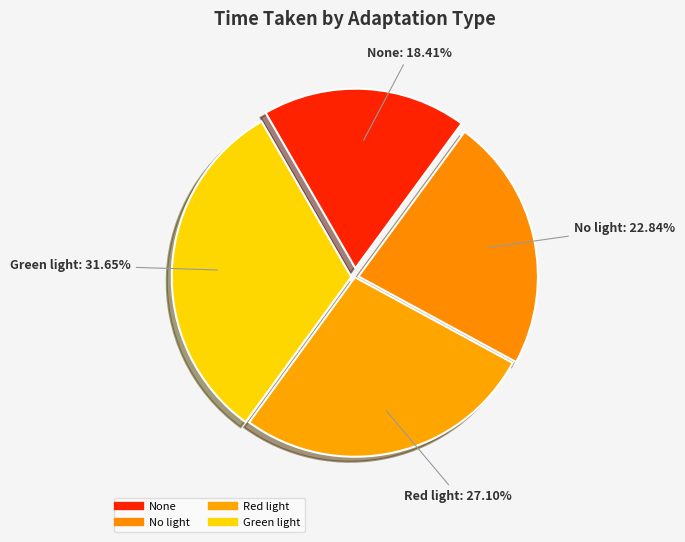

To the nearest percent, what is the combined percentage of None and Red light?

46%